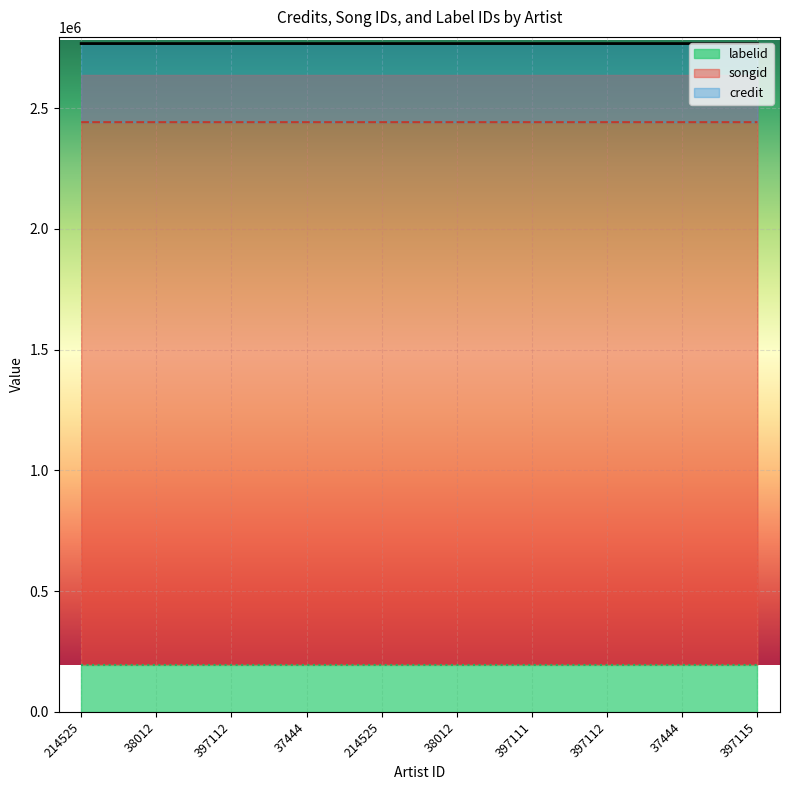

True or false: credit_line and songid_line cross at least once.

False